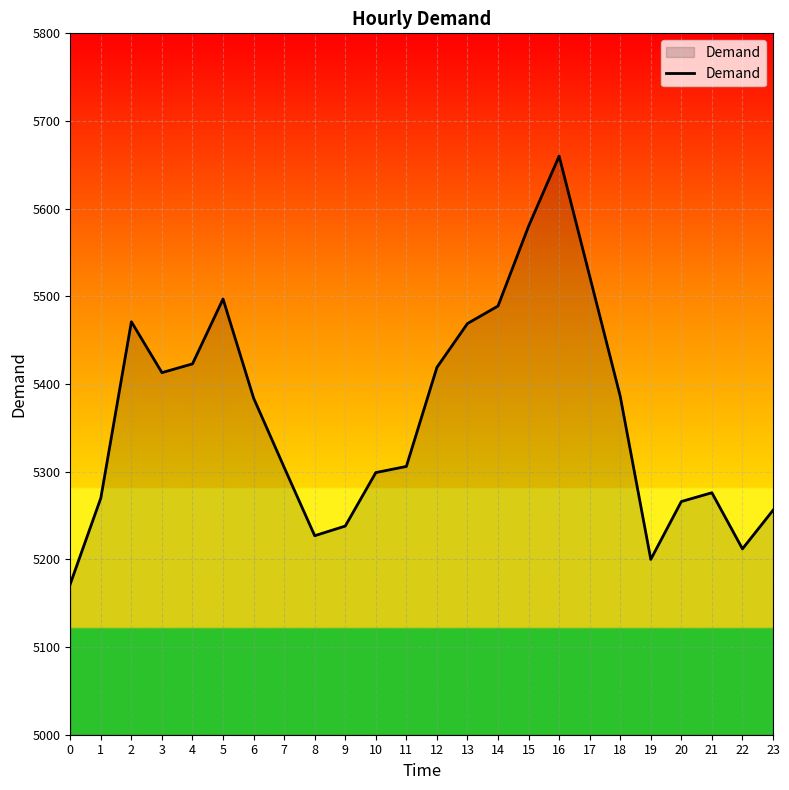

How many lines are shown in the chart?

1